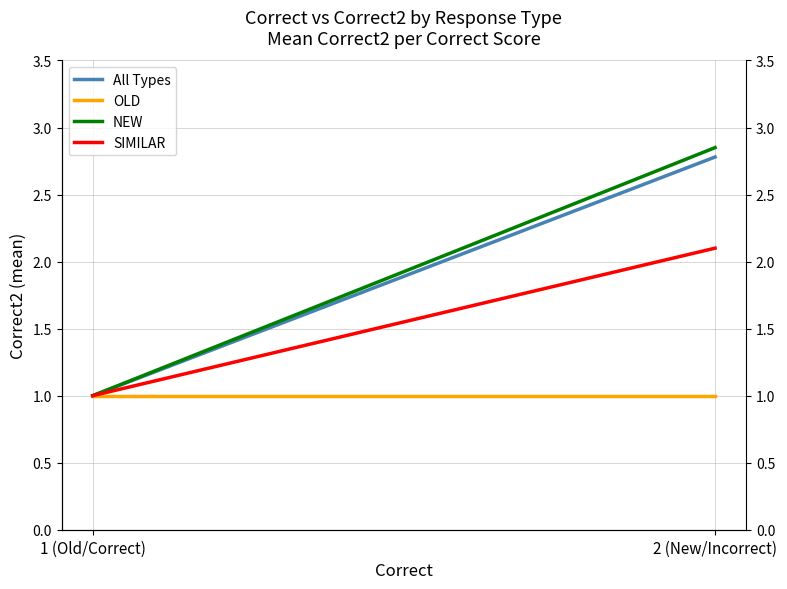

Reading right to left, extract all data points from this chart.

All Types: 2.8	1.0
OLD: 1.0	1.0
NEW: 2.9	1.0
SIMILAR: 2.1	1.0